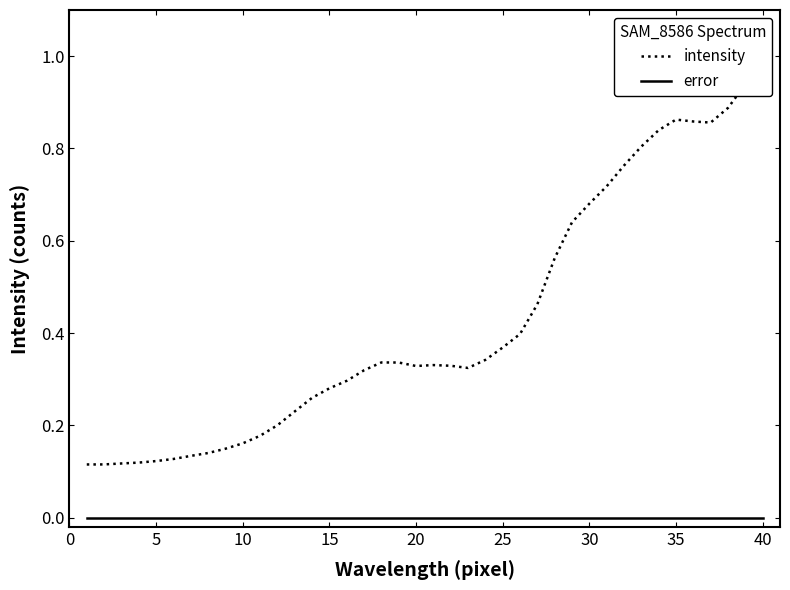

What is the highest value of the intensity series?

1.0